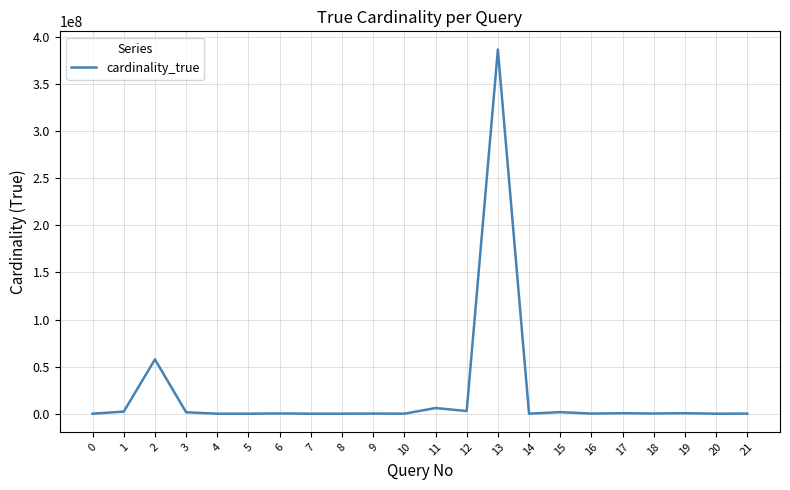

What is the greatest value displayed?

386783709